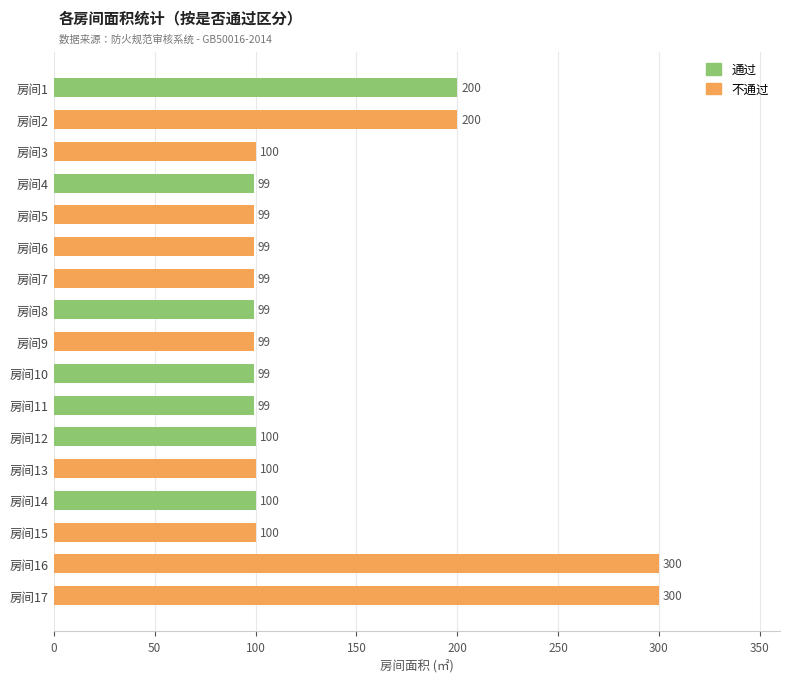

The chart shows a value of 300 at 房间17. True or false?

True